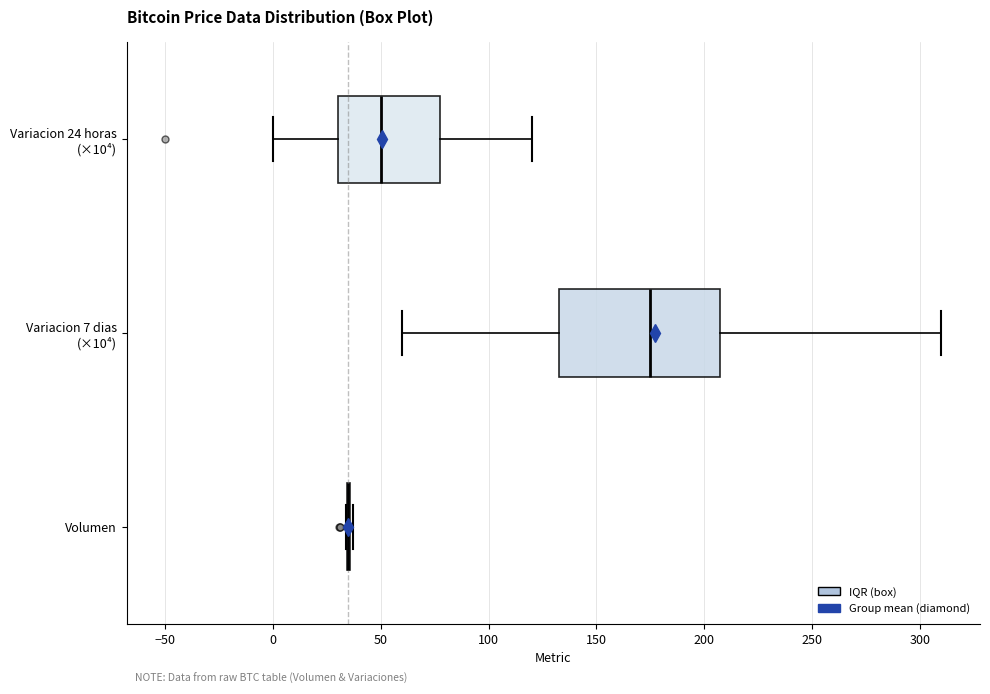

Reading bottom to top, transcribe this box plot: for each box, give where its median line is, the range the box spans, and where its two whiskers end, as read against the x-axis. The values are not printed on the chart, so give them approximately, as read against the axis.

Volumen: box collapsed to a line at 35, whiskers 35 to 35
Variacion 7 dias (×10⁴): median 175, box 135 to 210, whiskers 60 to 310
Variacion 24 horas (×10⁴): median 50, box 30 to 80, whiskers 0 to 120